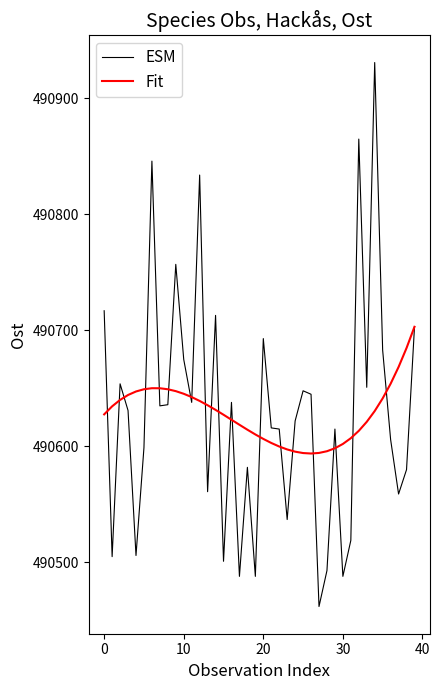

What is the minimum value for Fit?

490593.9